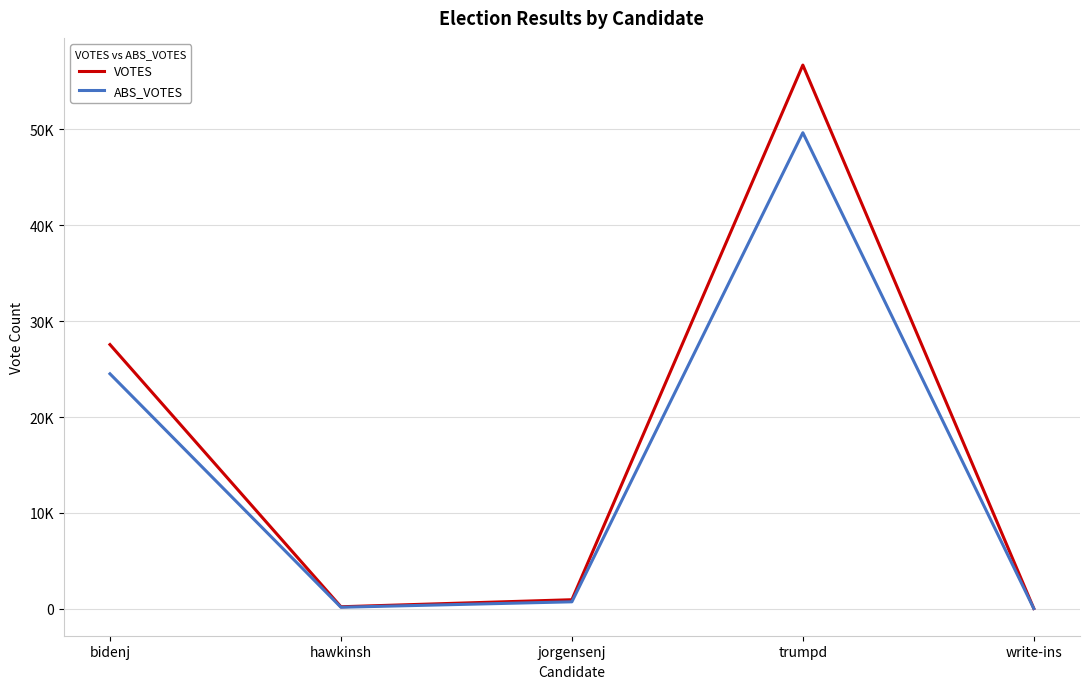

What are all the series names shown in the legend?

VOTES, ABS_VOTES